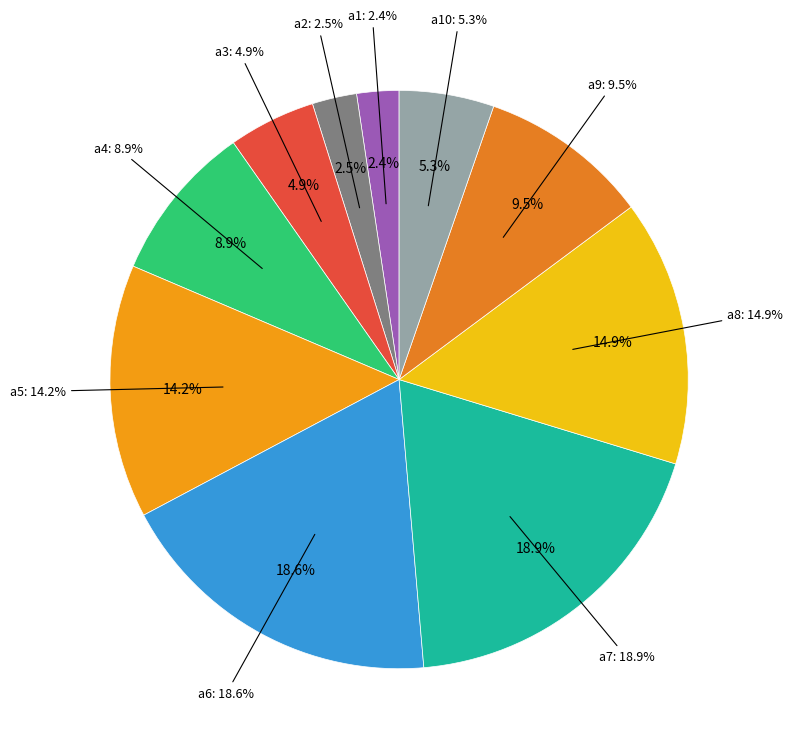

Count the number of slices in the pie.

10